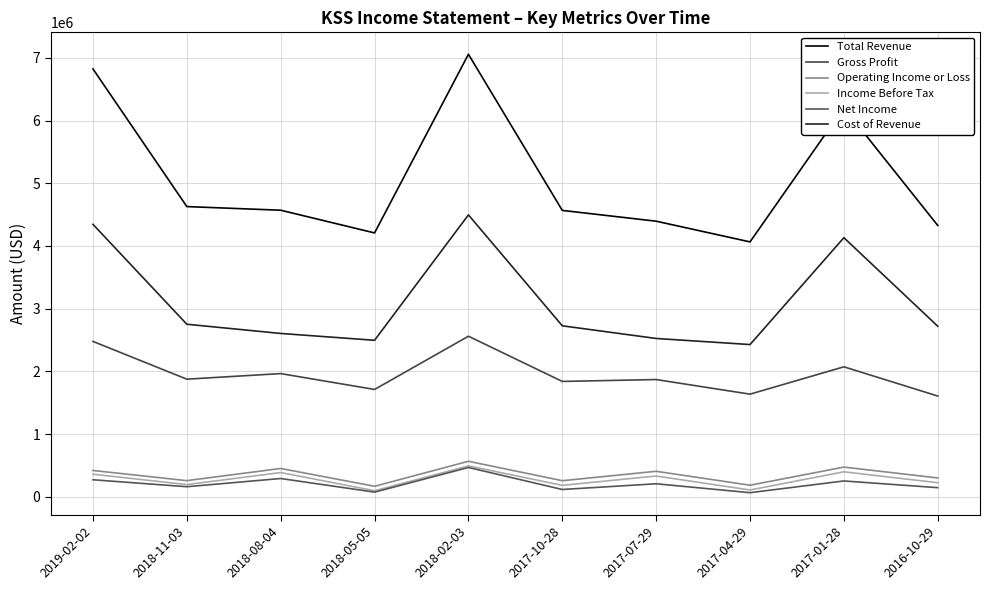

Reading left to right, extract all data points from this chart.

Total Revenue: 2019-02-02=6823000	2018-11-03=4628000	2018-08-04=4570000	2018-05-05=4208000	2018-02-03=7057000	2017-10-28=4567000	2017-07-29=4395000	2017-04-29=4065000	2017-01-28=6205000	2016-10-29=4327000
Gross Profit: 2019-02-02=2478000	2018-11-03=1876000	2018-08-04=1965000	2018-05-05=1712000	2018-02-03=2561000	2017-10-28=1840000	2017-07-29=1870000	2017-04-29=1637000	2017-01-28=2073000	2016-10-29=1607000
Operating Income or Loss: 2019-02-02=420000	2018-11-03=258000	2018-08-04=452000	2018-05-05=168000	2018-02-03=567000	2017-10-28=257000	2017-07-29=407000	2017-04-29=185000	2017-01-28=474000	2016-10-29=301000
Income Before Tax: 2019-02-02=361000	2018-11-03=195000	2018-08-04=387000	2018-05-05=97000	2018-02-03=493000	2017-10-28=183000	2017-07-29=332000	2017-04-29=109000	2017-01-28=399000	2016-10-29=225000
Net Income: 2019-02-02=272000	2018-11-03=161000	2018-08-04=292000	2018-05-05=75000	2018-02-03=468000	2017-10-28=117000	2017-07-29=208000	2017-04-29=66000	2017-01-28=253000	2016-10-29=146000
Cost of Revenue: 2019-02-02=4345000	2018-11-03=2752000	2018-08-04=2605000	2018-05-05=2496000	2018-02-03=4496000	2017-10-28=2727000	2017-07-29=2525000	2017-04-29=2428000	2017-01-28=4132000	2016-10-29=2720000